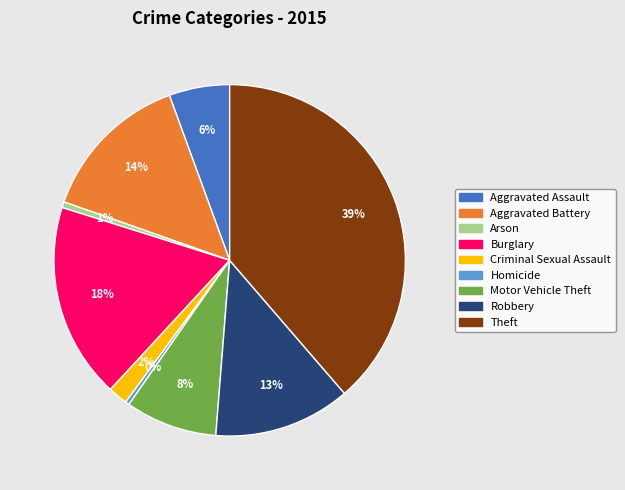

The Aggravated Assault slice represents 6% of the pie. True or false?

True